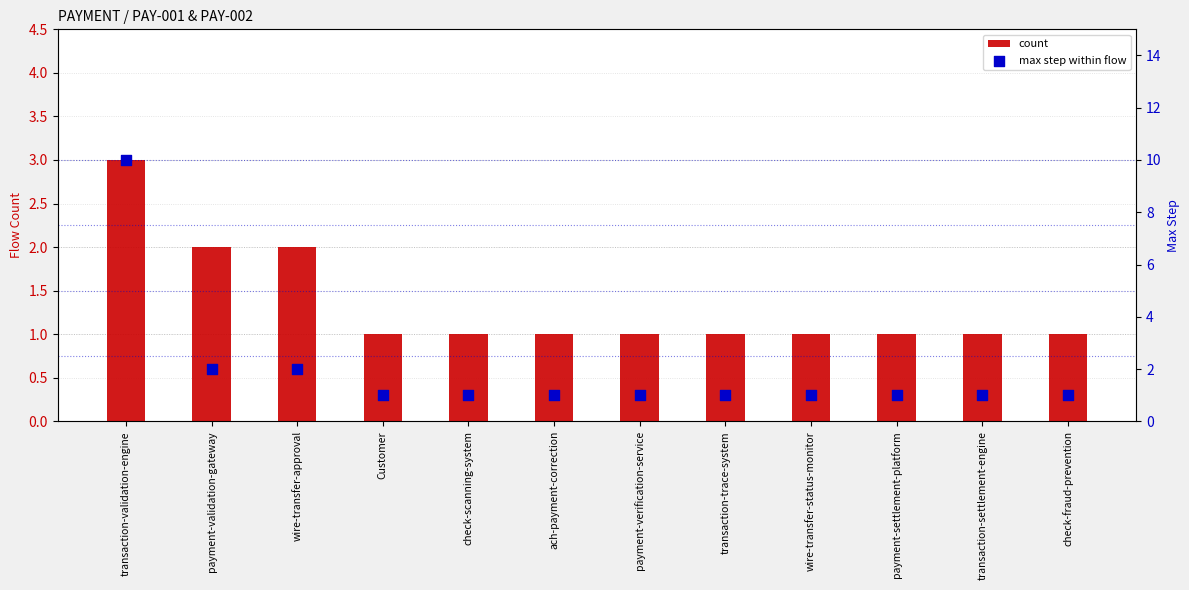

What are all the series names shown in the legend?

count, max step within flow